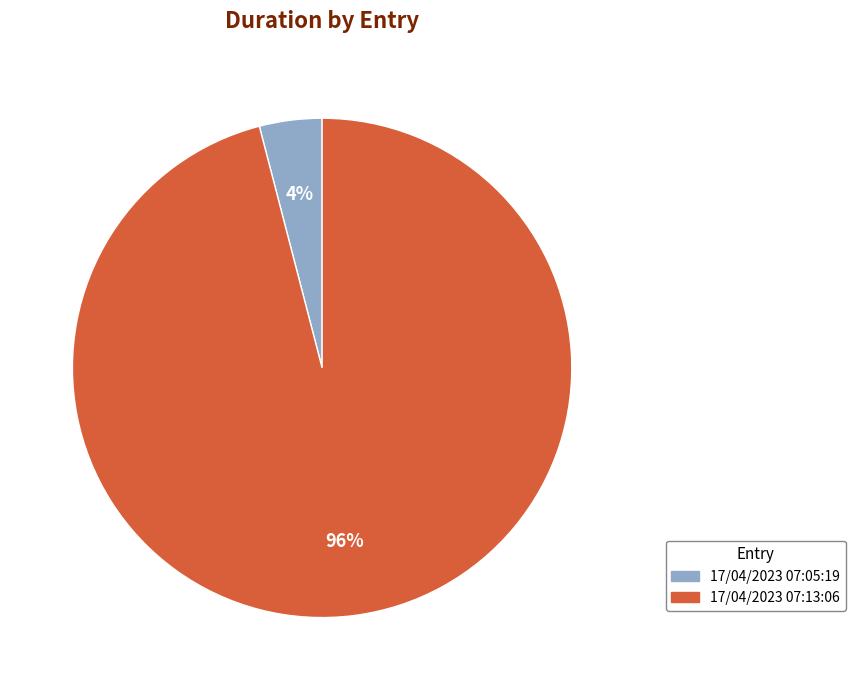

To the nearest percent, what percentage of the pie is 17/04/2023 07:13:06?

96%